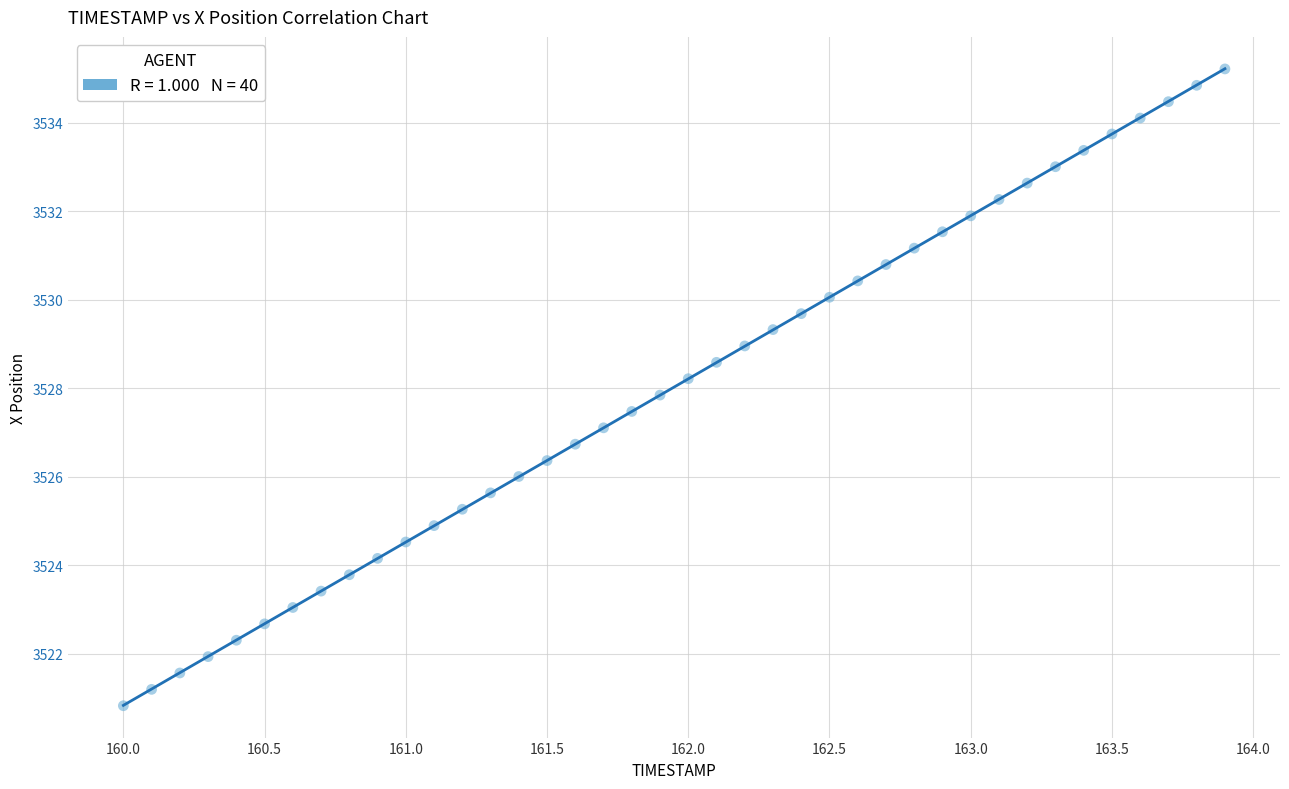

What is the range of X values (max minus min)?

3.9